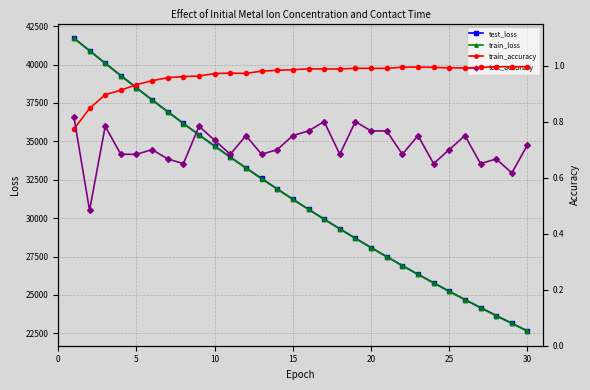

True or false: test_loss has more than 1 interior local peaks.

False